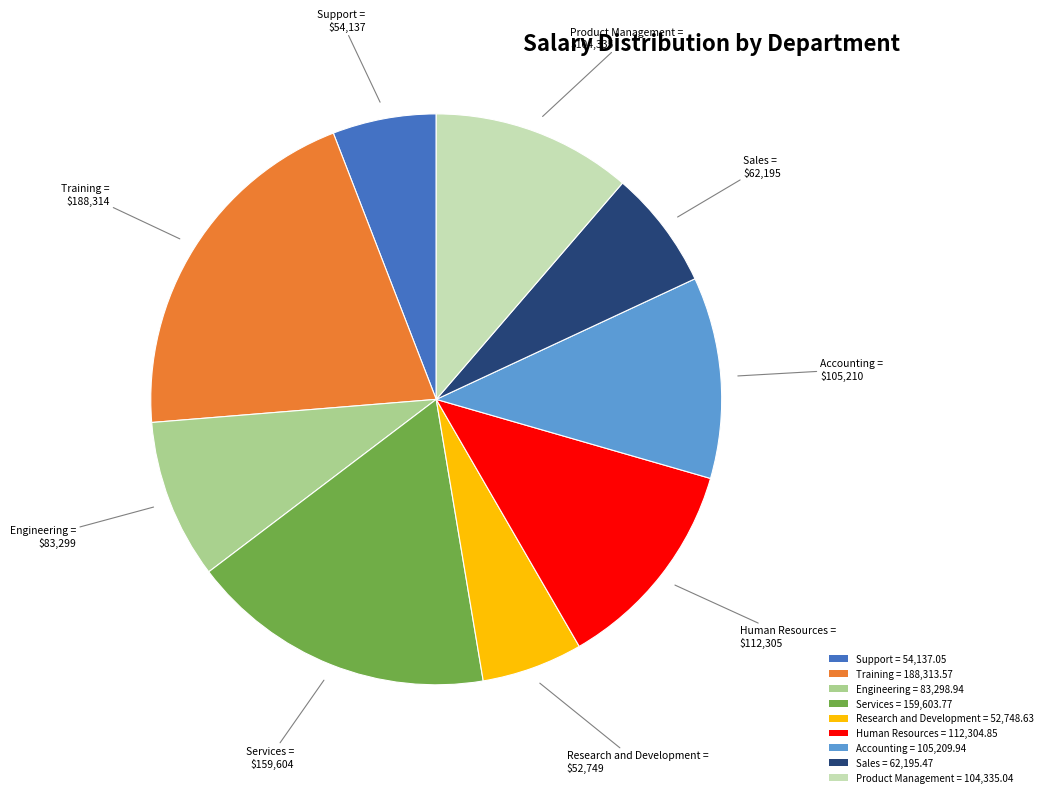

Which has a higher value, Product Management = 104,335.04 or Engineering = 83,298.94?

Product Management = 104,335.04